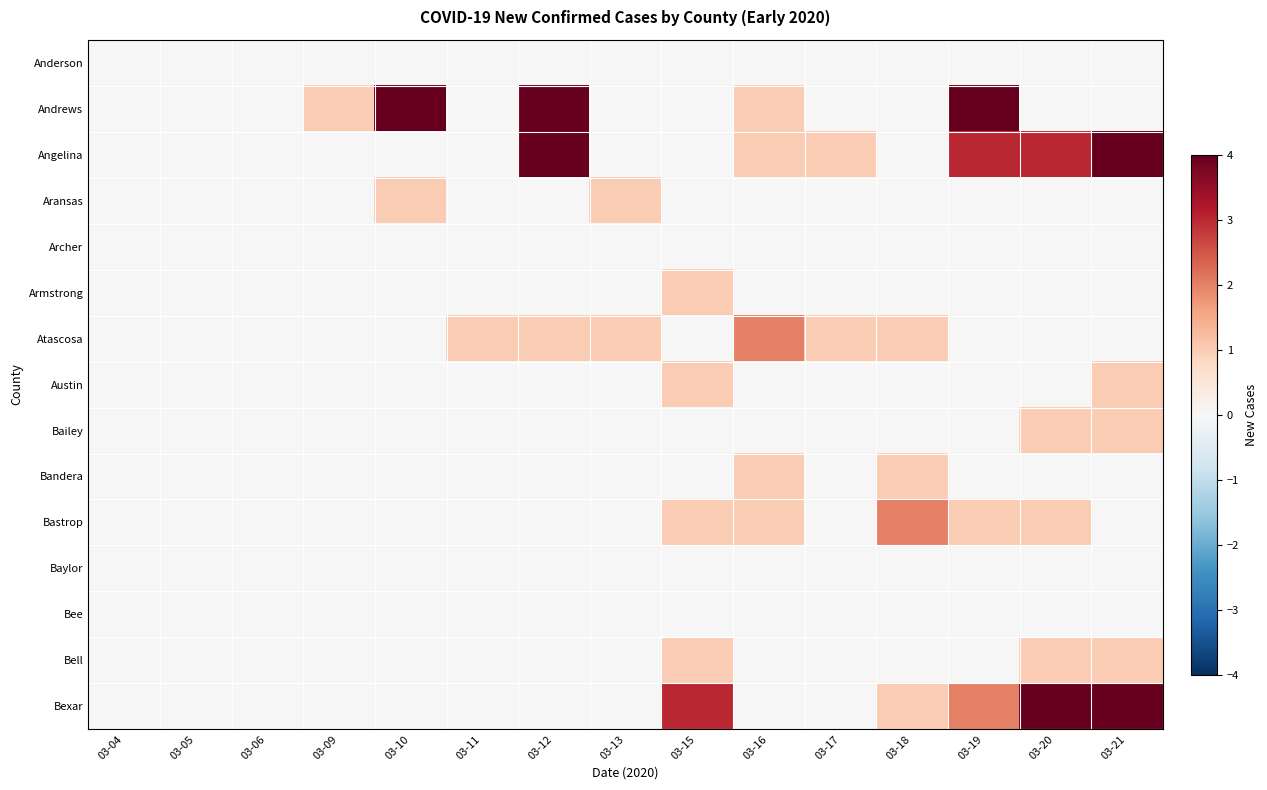

Reading left to right, transcribe all the data shown in this chart.

Anderson: 03-04=0	03-05=0	03-06=0	03-09=0	03-10=0	03-11=0	03-12=0	03-13=0	03-15=0	03-16=0	03-17=0	03-18=0	03-19=0	03-20=0	03-21=0
Andrews: 03-04=0	03-05=0	03-06=0	03-09=1	03-10=5	03-11=0	03-12=4	03-13=0	03-15=0	03-16=1	03-17=0	03-18=0	03-19=6	03-20=0	03-21=0
Angelina: 03-04=0	03-05=0	03-06=0	03-09=0	03-10=0	03-11=0	03-12=4	03-13=0	03-15=0	03-16=1	03-17=1	03-18=0	03-19=3	03-20=3	03-21=4
Aransas: 03-04=0	03-05=0	03-06=0	03-09=0	03-10=1	03-11=0	03-12=0	03-13=1	03-15=0	03-16=0	03-17=0	03-18=0	03-19=0	03-20=0	03-21=0
Archer: 03-04=0	03-05=0	03-06=0	03-09=0	03-10=0	03-11=0	03-12=0	03-13=0	03-15=0	03-16=0	03-17=0	03-18=0	03-19=0	03-20=0	03-21=0
Armstrong: 03-04=0	03-05=0	03-06=0	03-09=0	03-10=0	03-11=0	03-12=0	03-13=0	03-15=1	03-16=0	03-17=0	03-18=0	03-19=0	03-20=0	03-21=0
Atascosa: 03-04=0	03-05=0	03-06=0	03-09=0	03-10=0	03-11=1	03-12=1	03-13=1	03-15=0	03-16=2	03-17=1	03-18=1	03-19=0	03-20=0	03-21=0
Austin: 03-04=0	03-05=0	03-06=0	03-09=0	03-10=0	03-11=0	03-12=0	03-13=0	03-15=1	03-16=0	03-17=0	03-18=0	03-19=0	03-20=0	03-21=1
Bailey: 03-04=0	03-05=0	03-06=0	03-09=0	03-10=0	03-11=0	03-12=0	03-13=0	03-15=0	03-16=0	03-17=0	03-18=0	03-19=0	03-20=1	03-21=1
Bandera: 03-04=0	03-05=0	03-06=0	03-09=0	03-10=0	03-11=0	03-12=0	03-13=0	03-15=0	03-16=1	03-17=0	03-18=1	03-19=0	03-20=0	03-21=0
Bastrop: 03-04=0	03-05=0	03-06=0	03-09=0	03-10=0	03-11=0	03-12=0	03-13=0	03-15=1	03-16=1	03-17=0	03-18=2	03-19=1	03-20=1	03-21=0
Baylor: 03-04=0	03-05=0	03-06=0	03-09=0	03-10=0	03-11=0	03-12=0	03-13=0	03-15=0	03-16=0	03-17=0	03-18=0	03-19=0	03-20=0	03-21=0
Bee: 03-04=0	03-05=0	03-06=0	03-09=0	03-10=0	03-11=0	03-12=0	03-13=0	03-15=0	03-16=0	03-17=0	03-18=0	03-19=0	03-20=0	03-21=0
Bell: 03-04=0	03-05=0	03-06=0	03-09=0	03-10=0	03-11=0	03-12=0	03-13=0	03-15=1	03-16=0	03-17=0	03-18=0	03-19=0	03-20=1	03-21=1
Bexar: 03-04=0	03-05=0	03-06=0	03-09=0	03-10=0	03-11=0	03-12=0	03-13=0	03-15=3	03-16=0	03-17=0	03-18=1	03-19=2	03-20=6	03-21=12